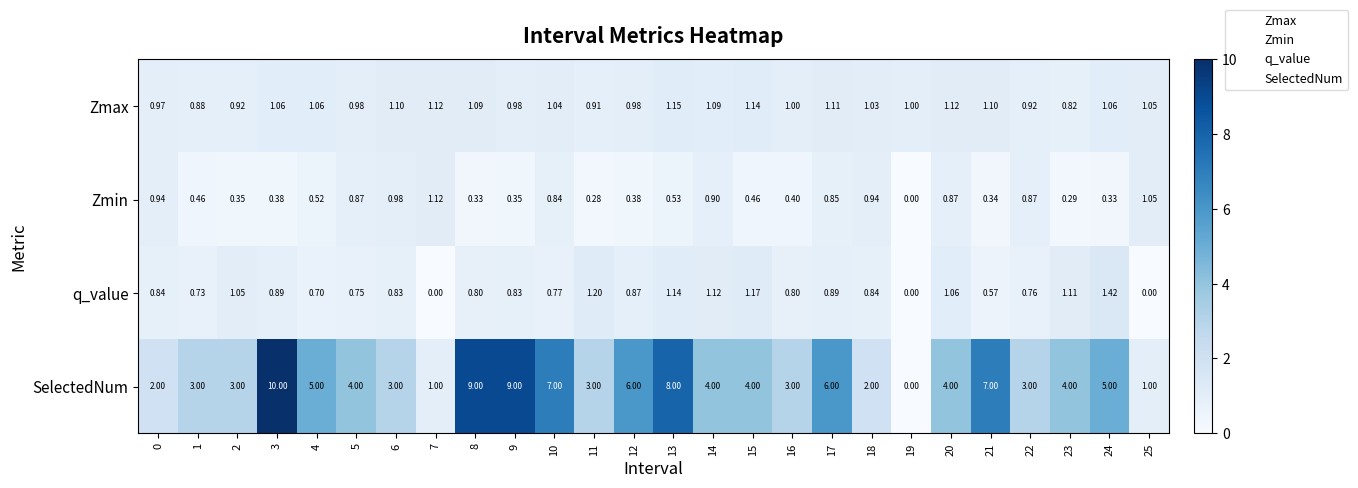

Is the value of SelectedNum at 3 greater than the value of Zmax at 12?

Yes